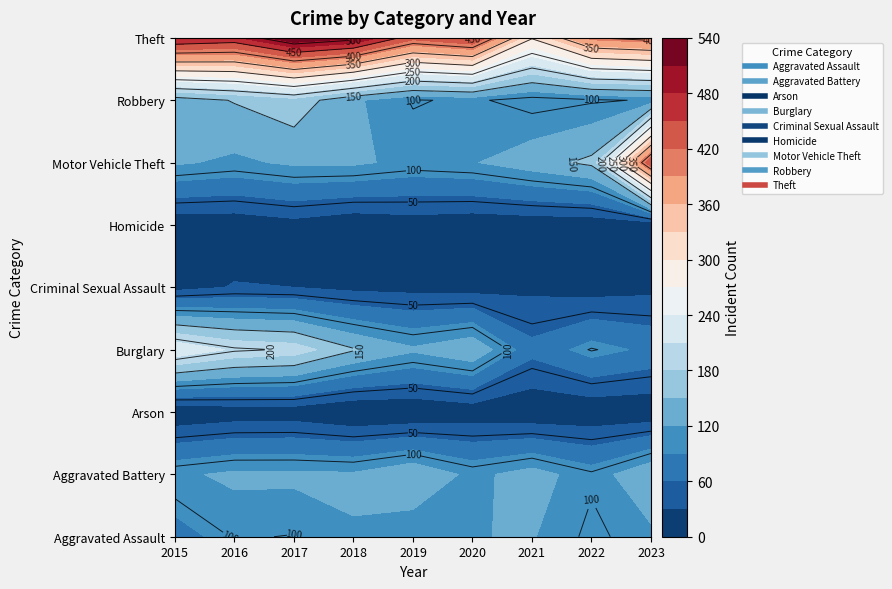

At which label does Aggravated Battery first exceed 126?

2019